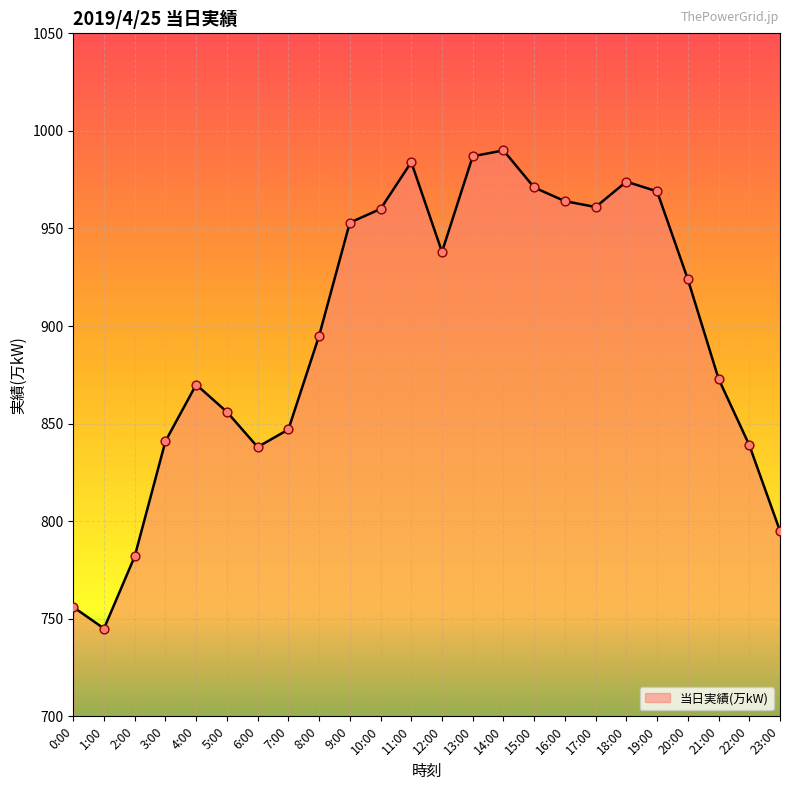

Between 3:00 and 9:00, which is larger?

9:00